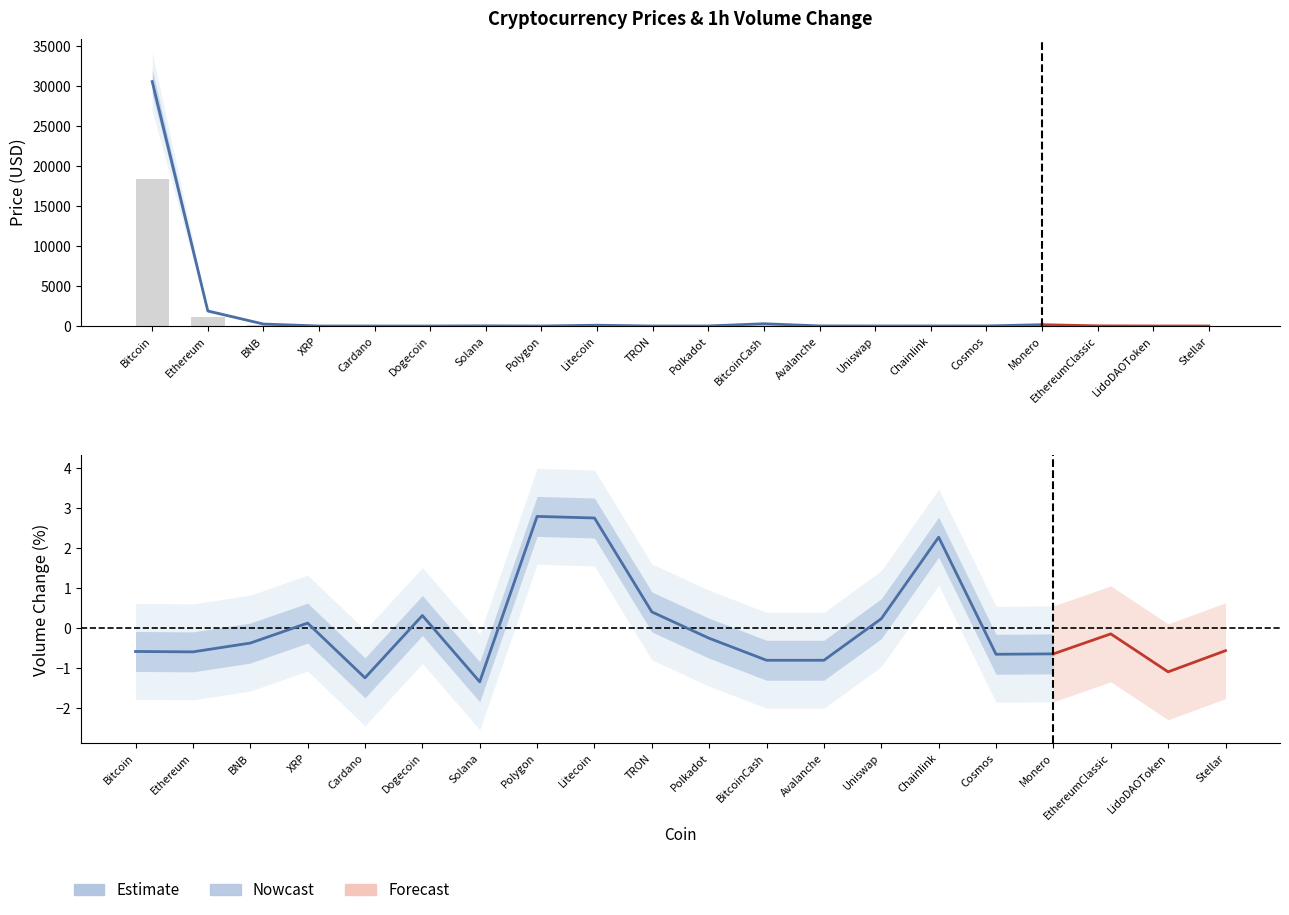

What is the change in value from Cardano to TRON?

-0.1